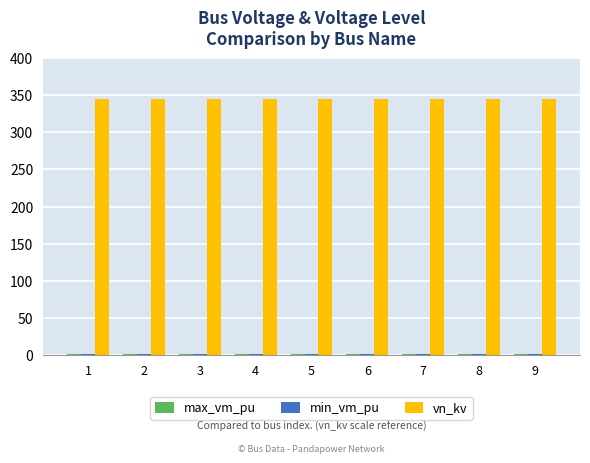

Which series has the largest total across all categories?

vn_kv